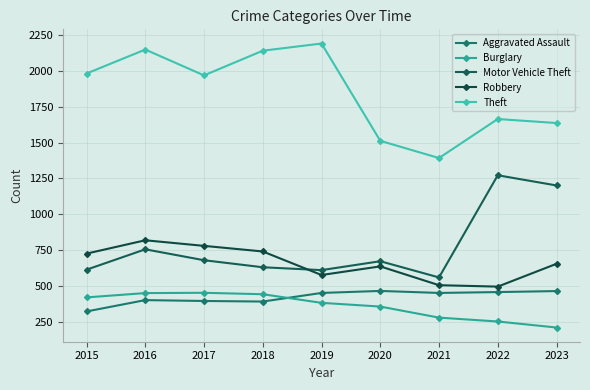

Rank the categories by Robbery value from highest to lowest.

2016, 2017, 2018, 2015, 2023, 2020, 2019, 2021, 2022